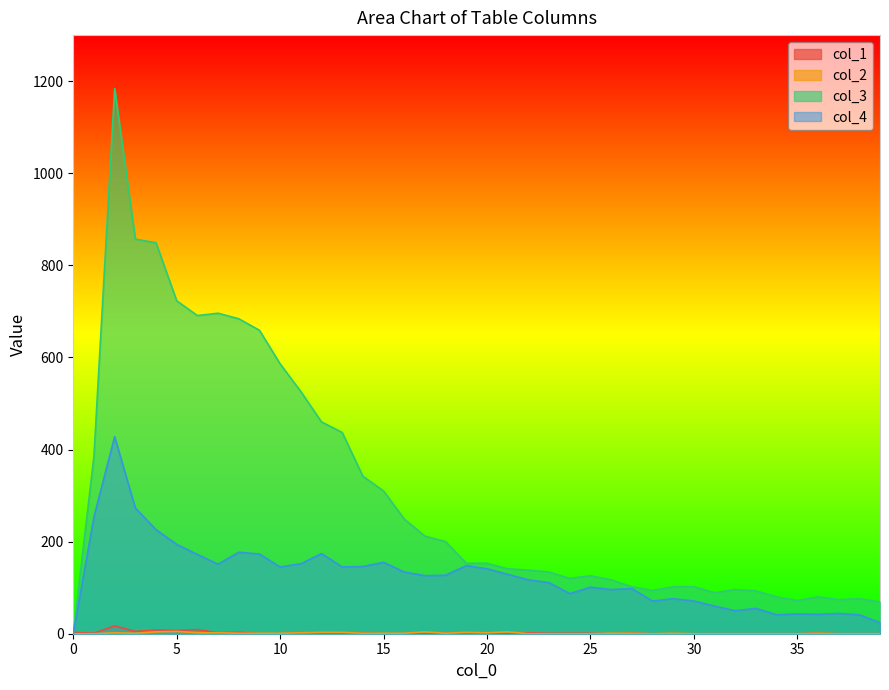

Where does the col_2 series first go above 1?

2